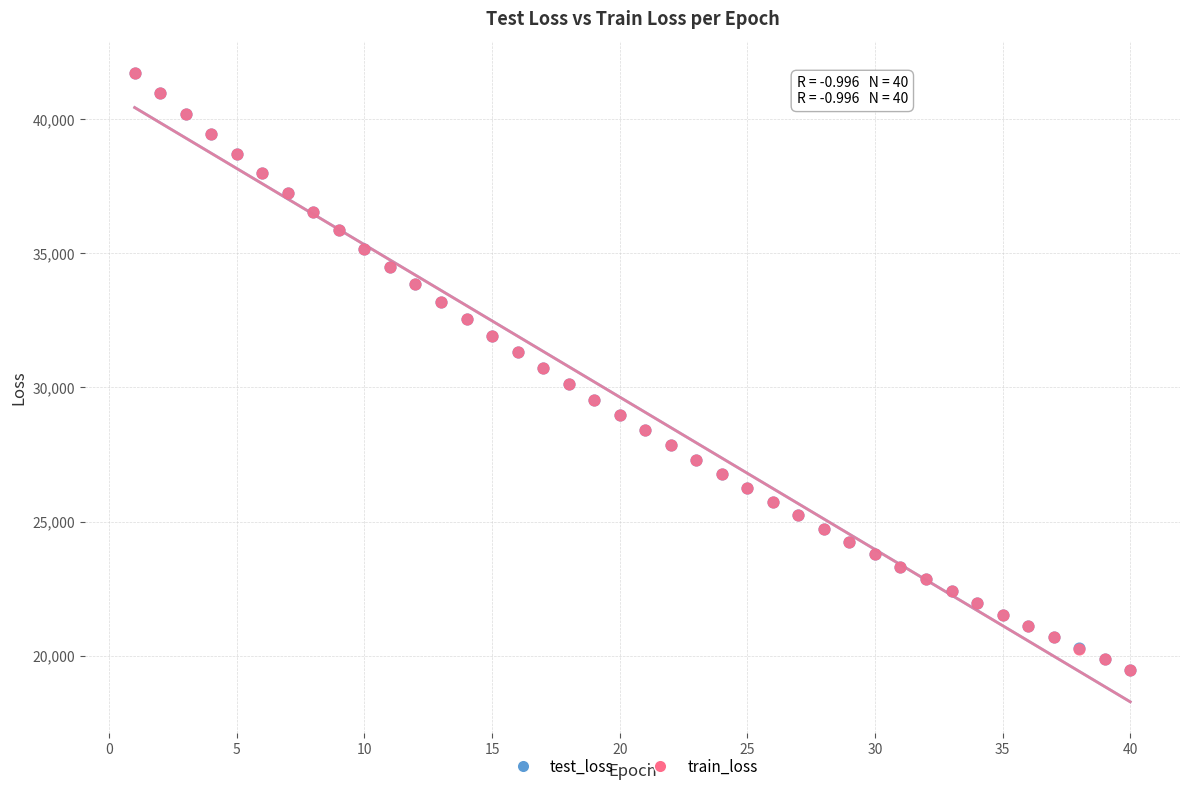

What are all the series names shown in the legend?

test_loss, train_loss